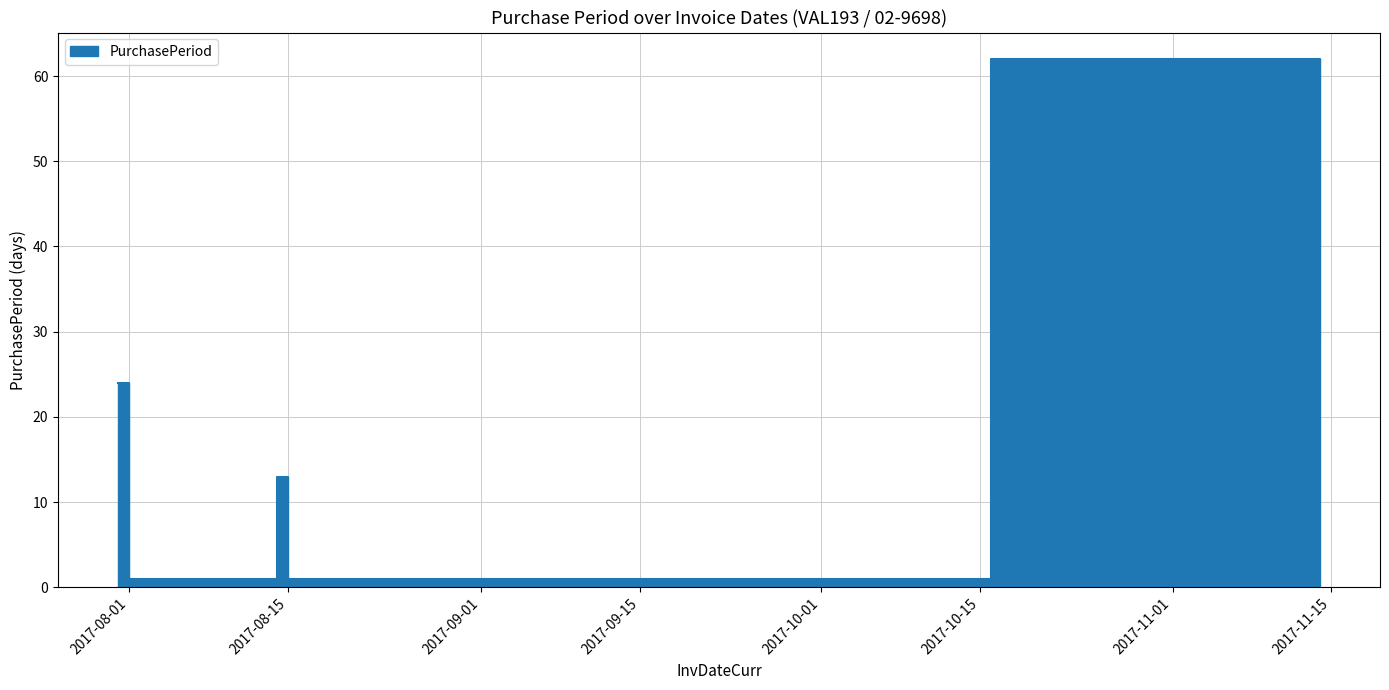

What is the sum of all values?

130